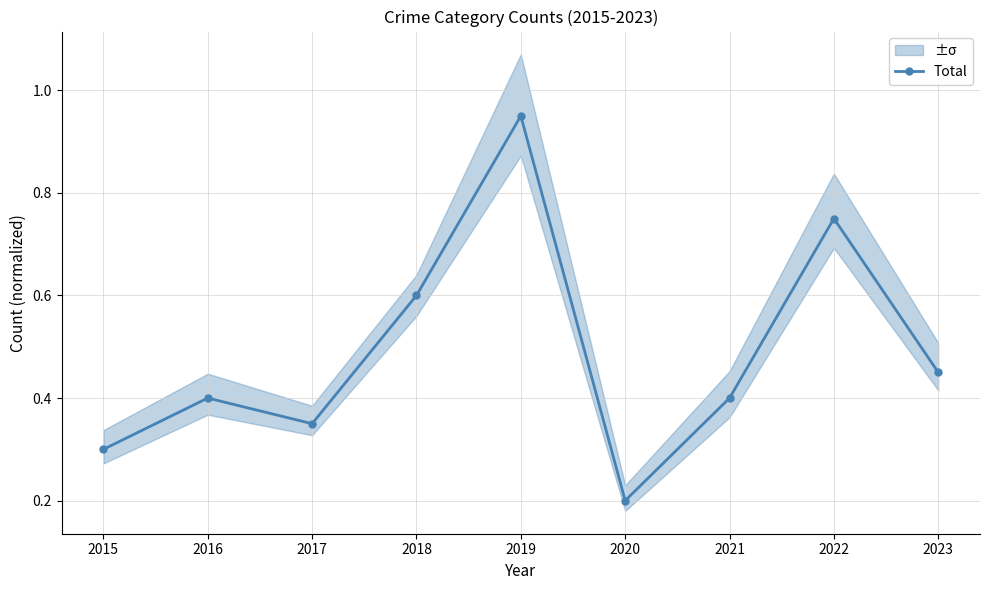

What is the approximate value at 2017?

0.3